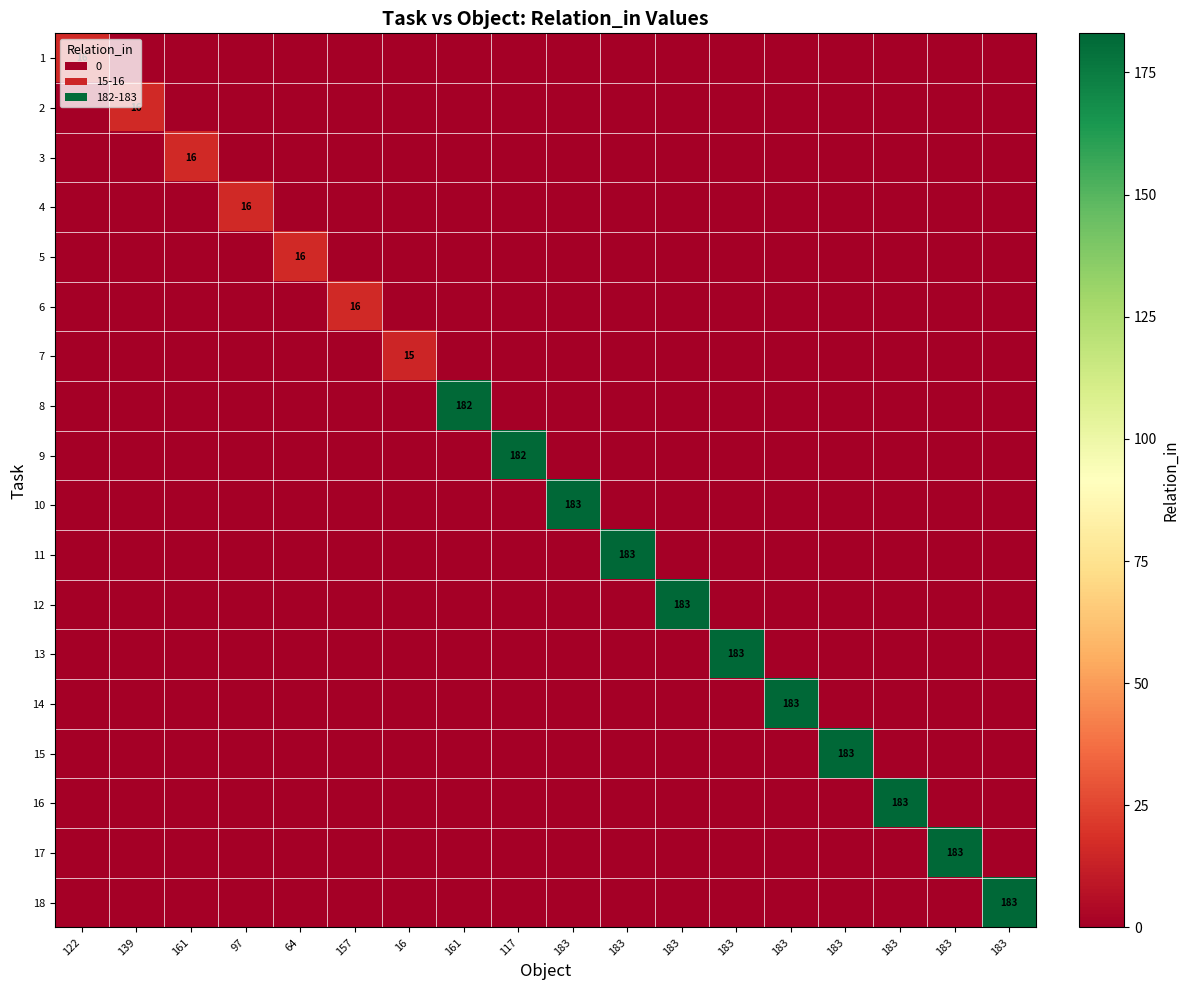

How many positive values does the 13 series have?

1